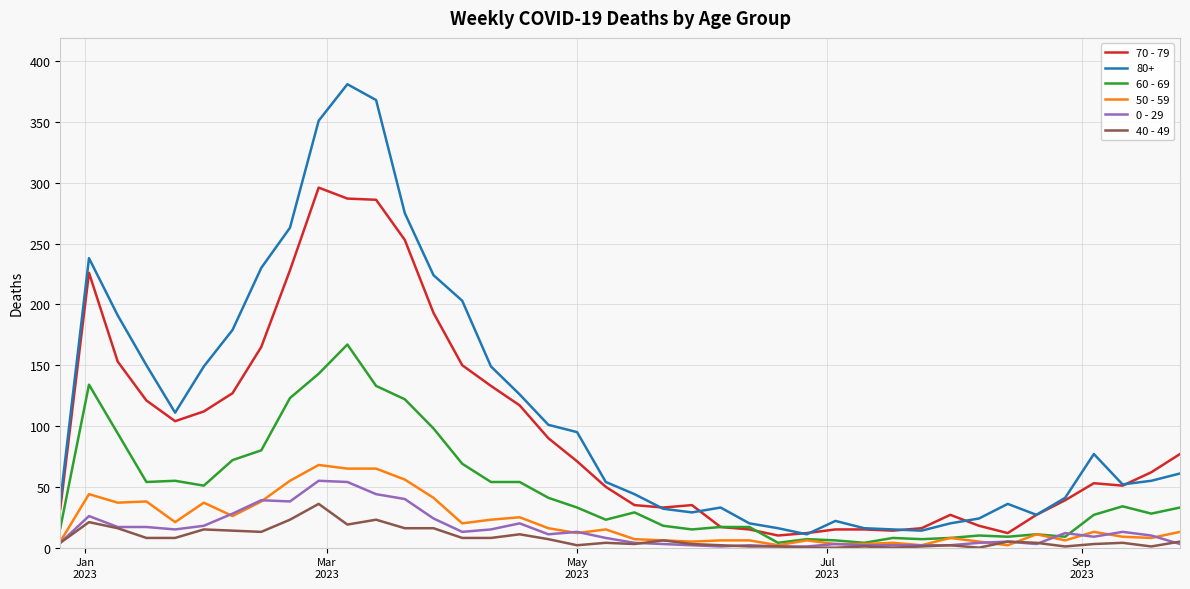

Which series has the widest spread of values?

80+